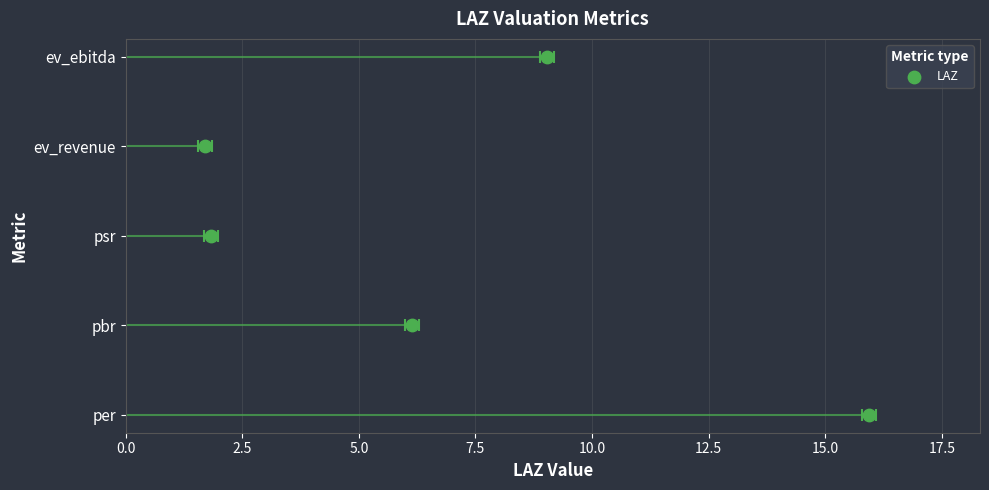

What is the change in value from 0.0 to 10.0?

+4